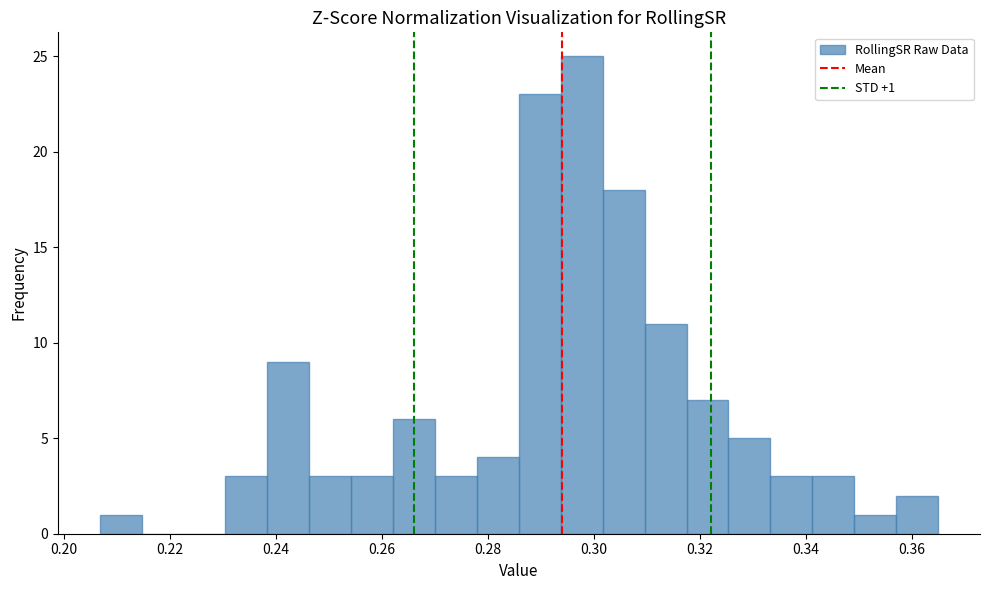

Around what value on the x-axis is the tallest bar? Give the approximate position of its centre, as read against the axis.

0.298